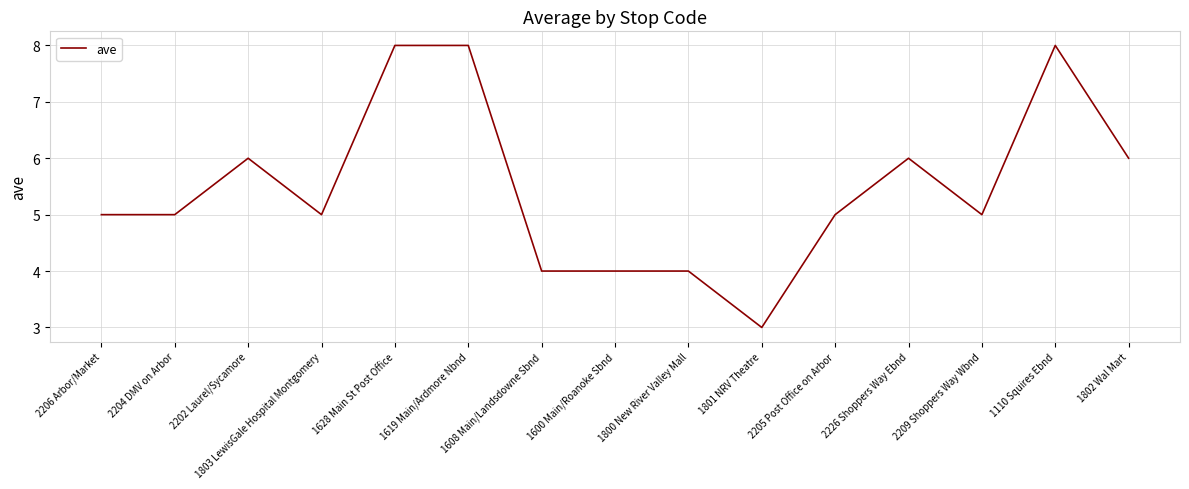

Does the chart display data point markers on the line(s)?

No